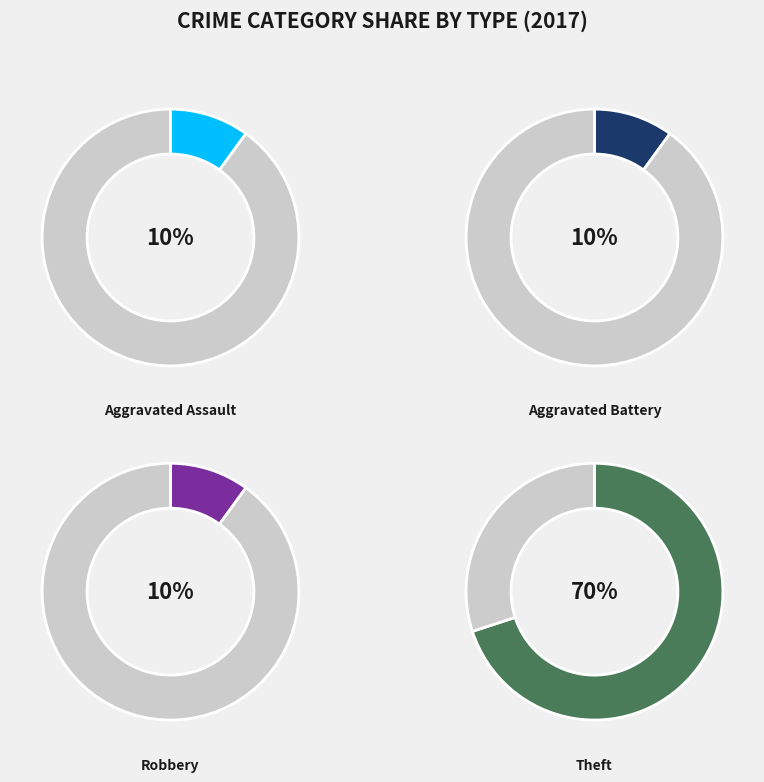

To the nearest percent, what is the difference between the largest and smallest slice percentages?

60%